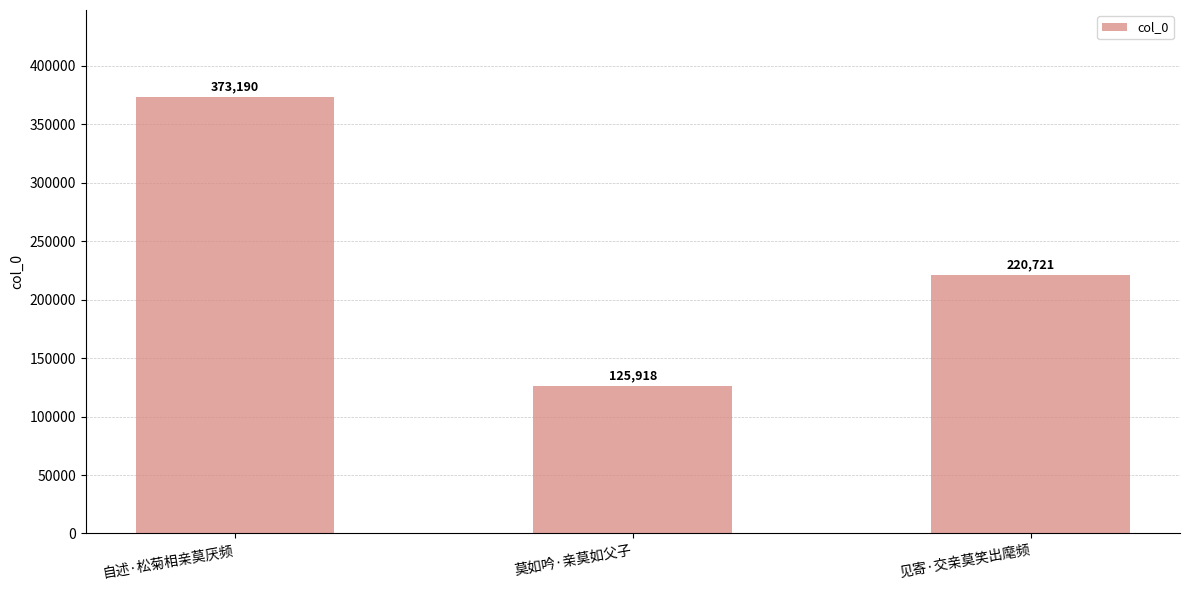

The value at 莫如吟·亲莫如父子 is 125918. True or false?

True